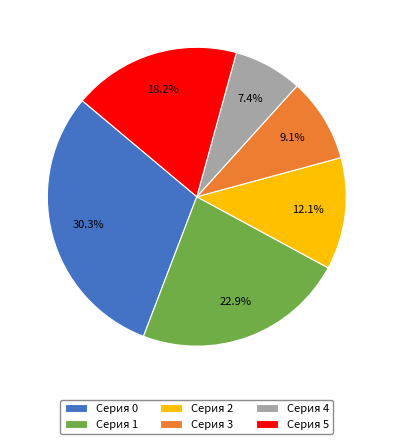

Which category has the smallest portion of the pie?

Серия 4